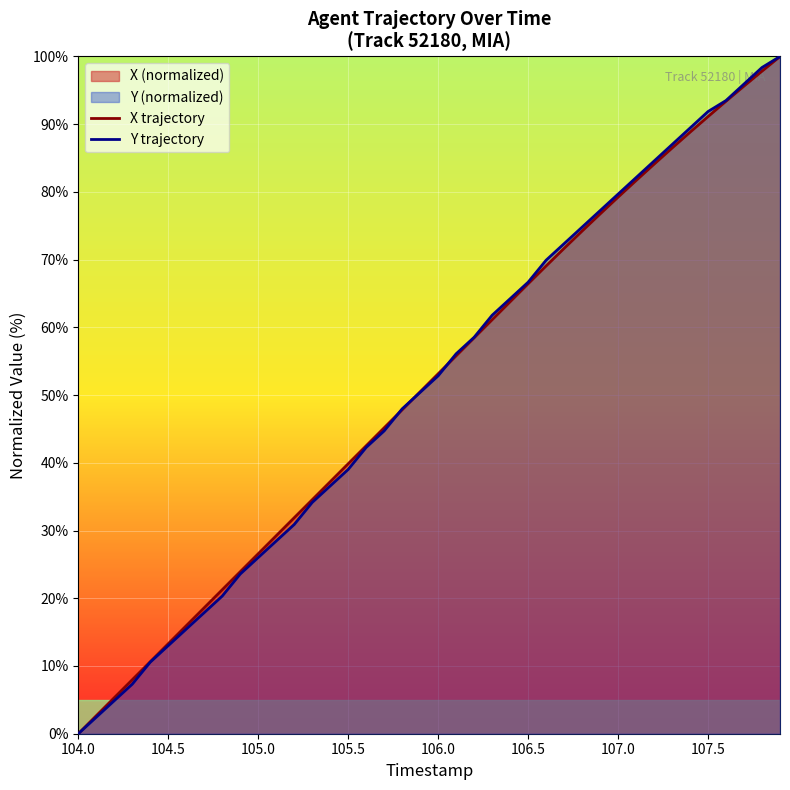

What is the maximum value for Y trajectory?

100.0